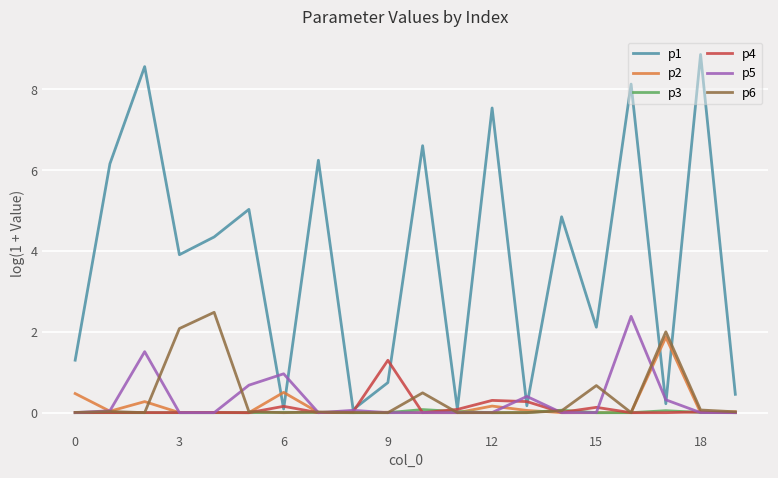

What is the highest value of the p6 series?

2.5